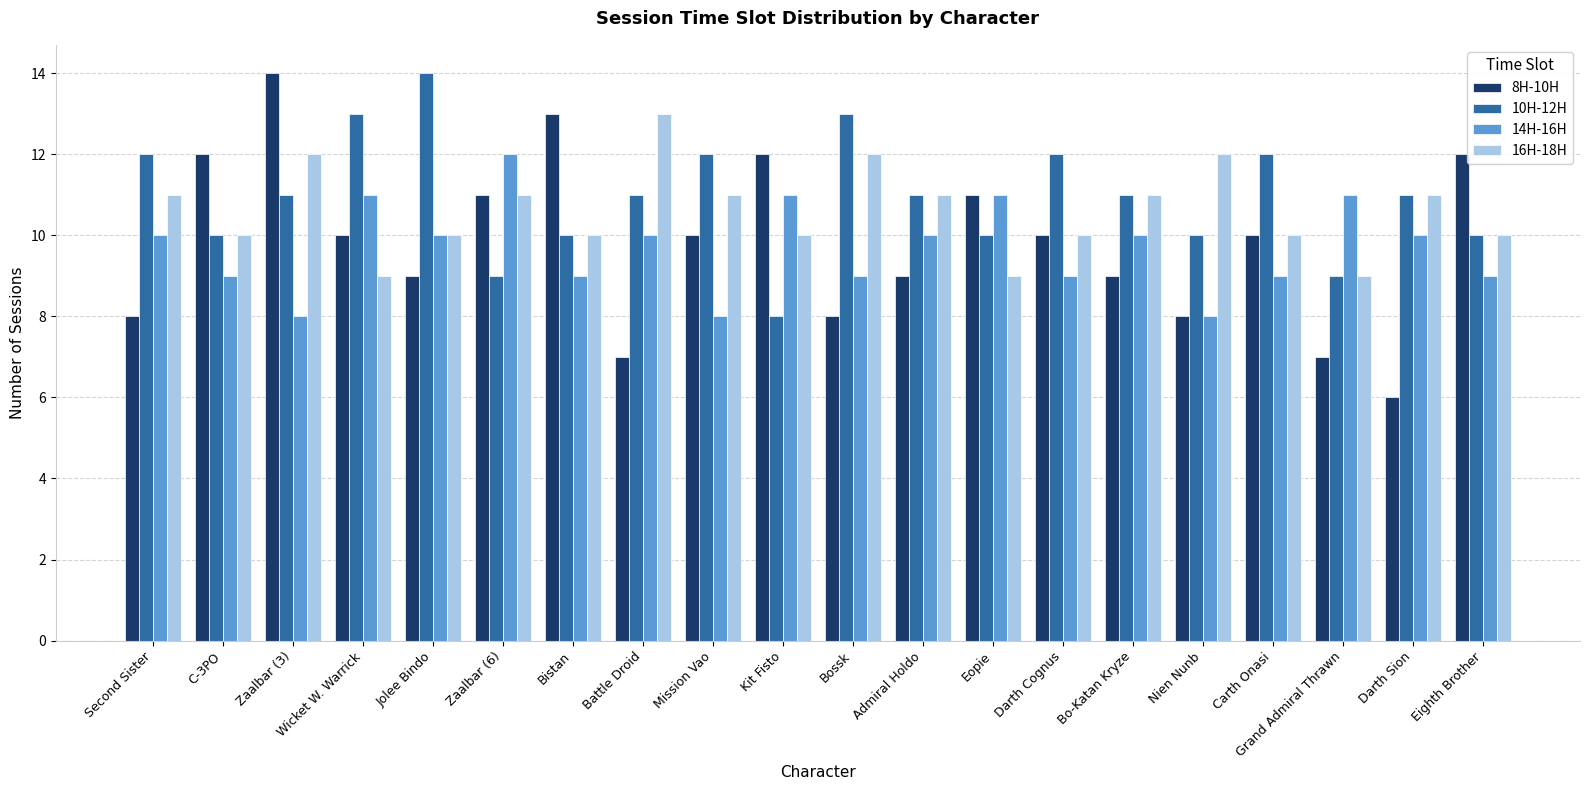

How many bars are there in each group?

4